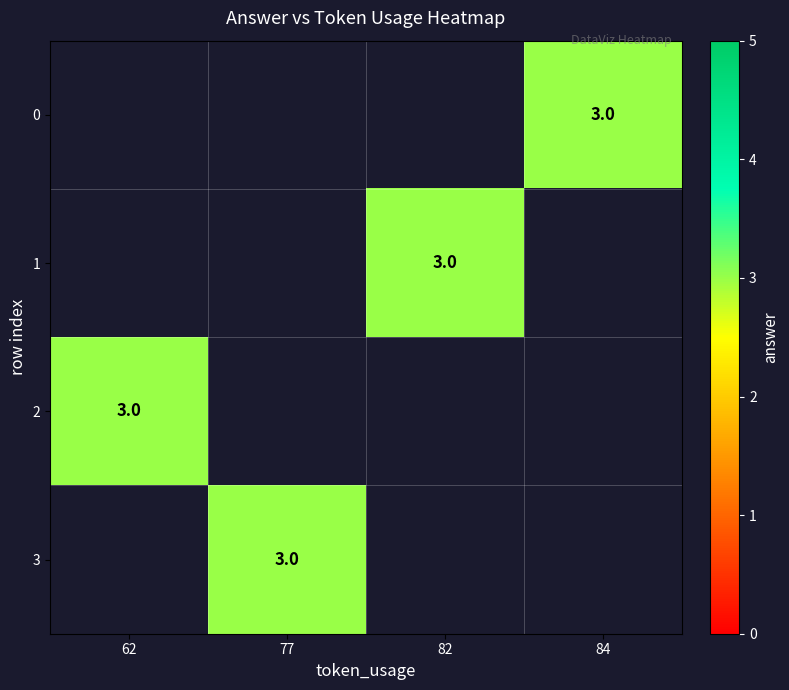

List the series in order of their peak value, lowest first.

0, 1, 2, 3